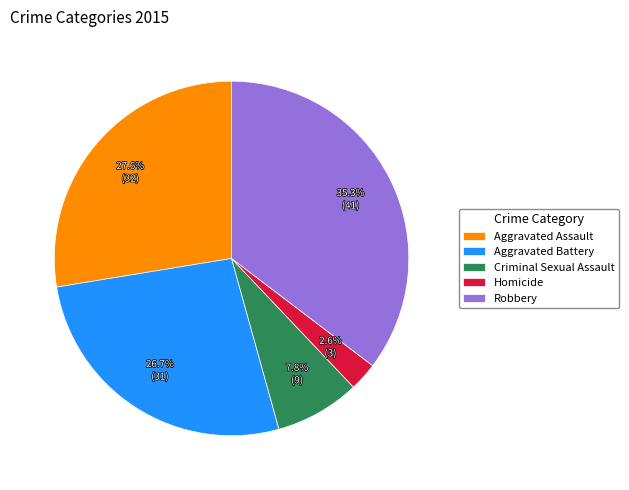

Which slice is the largest?

Robbery